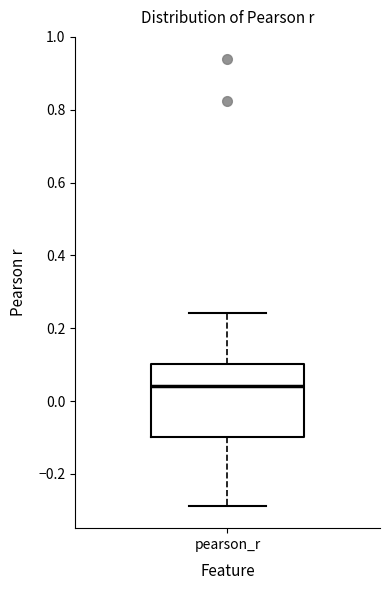

Transcribe this box plot: give where the median line is, the range the box spans, and where the two whiskers end, as read against the y-axis. The values are not printed on the chart, so give them approximately, as read against the axis.

median 0.04, box -0.10 to 0.10, whiskers -0.28 to 0.24